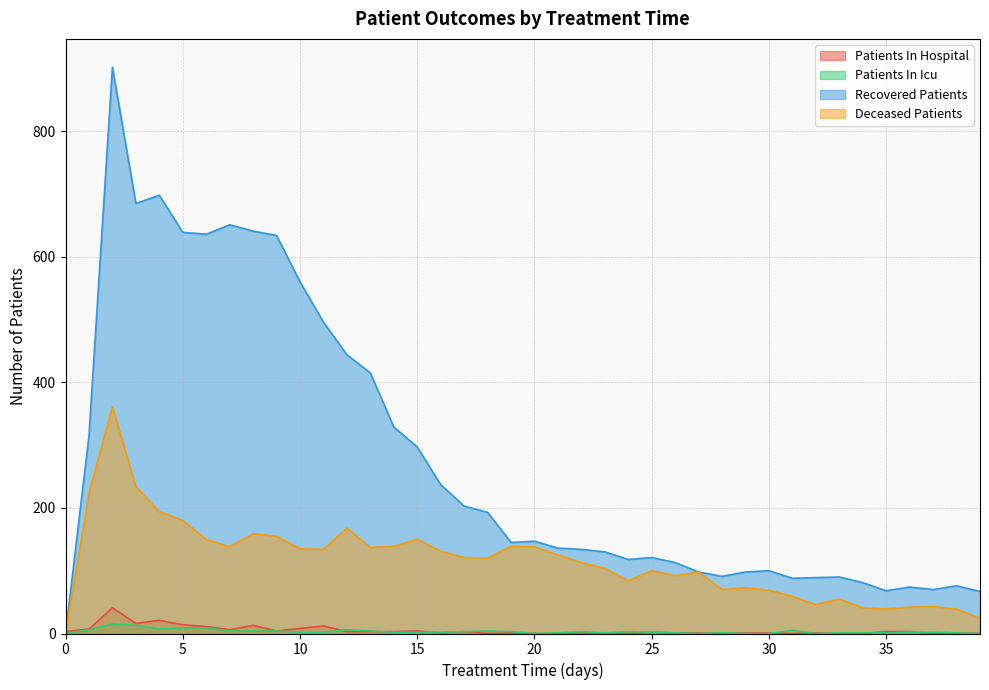

Which category has the highest value across all series?

2